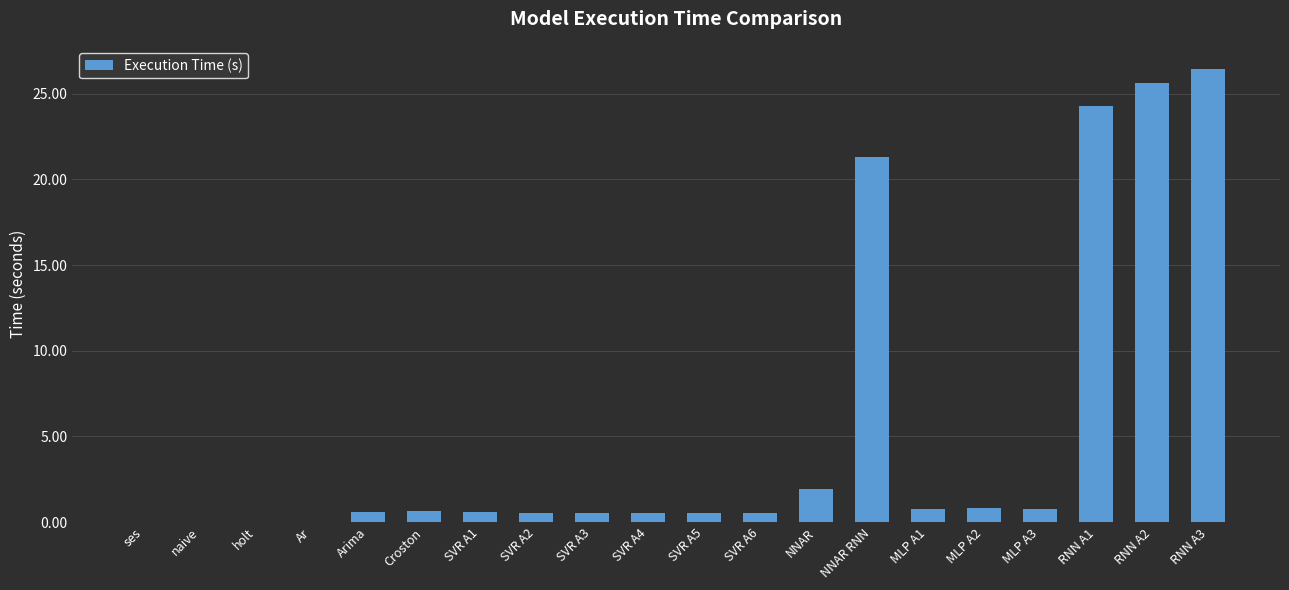

At which label is the value closest to 13?

NNAR RNN